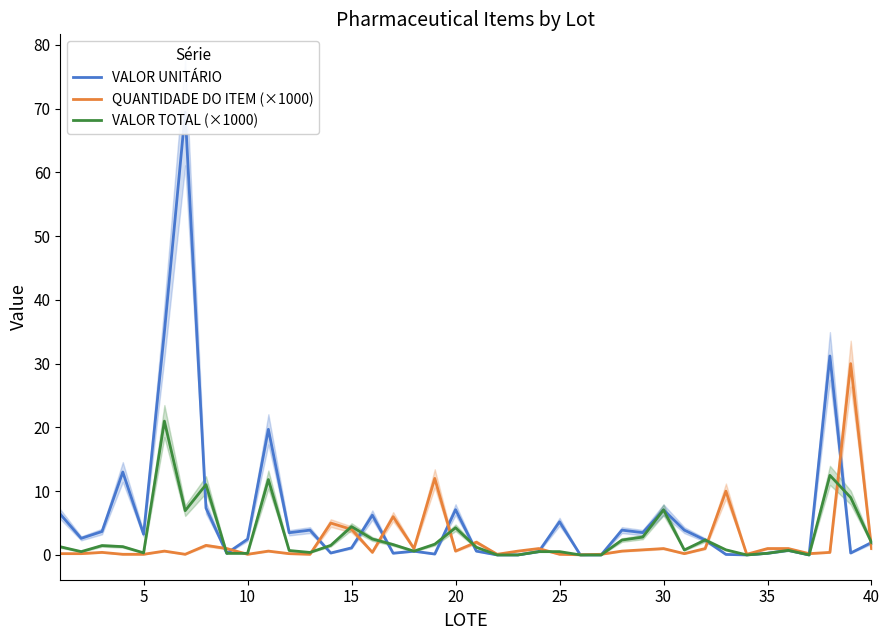

How many times do VALOR TOTAL (×1000) and VALOR UNITÁRIO cross each other?

7